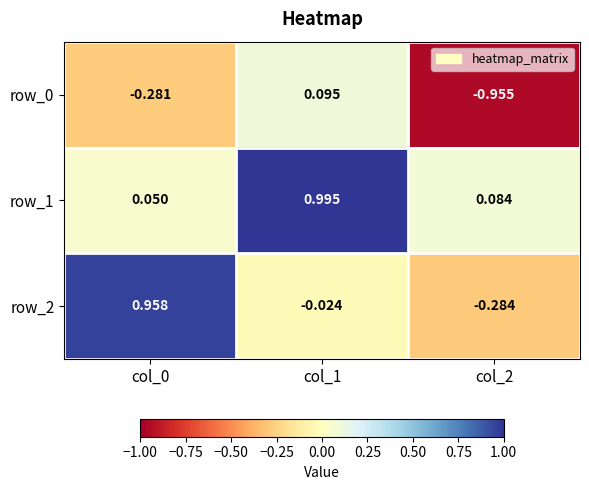

Is the value of row_1 at col_0 greater than the value of row_0 at col_0?

Yes